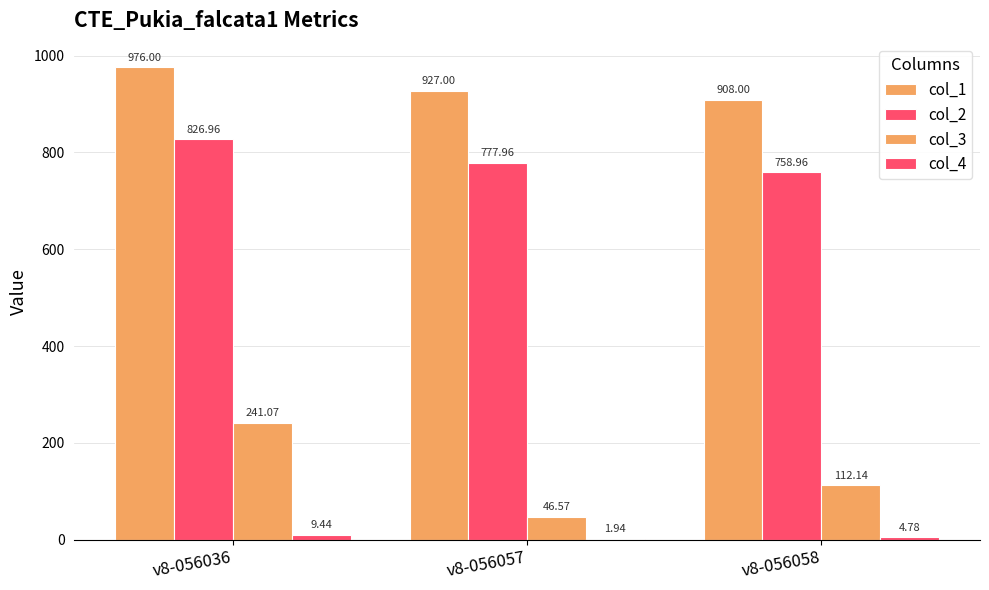

Between v8-056036 and v8-056058, which is larger?

v8-056036